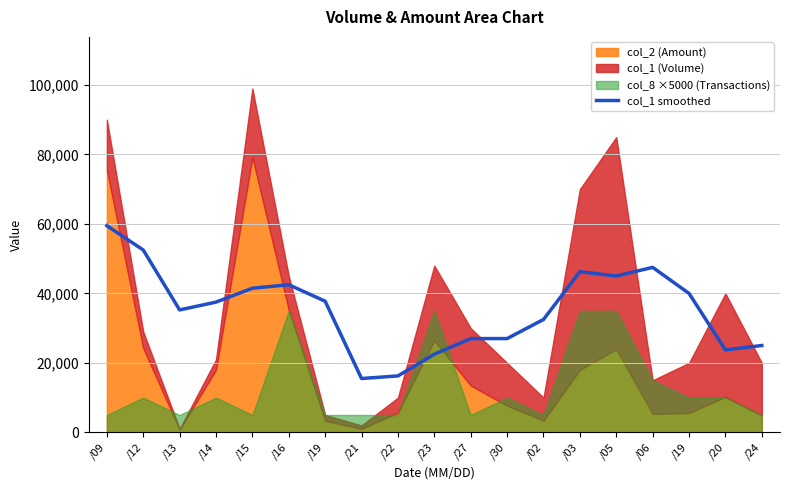

At which label is the value closest to 37500?

/14